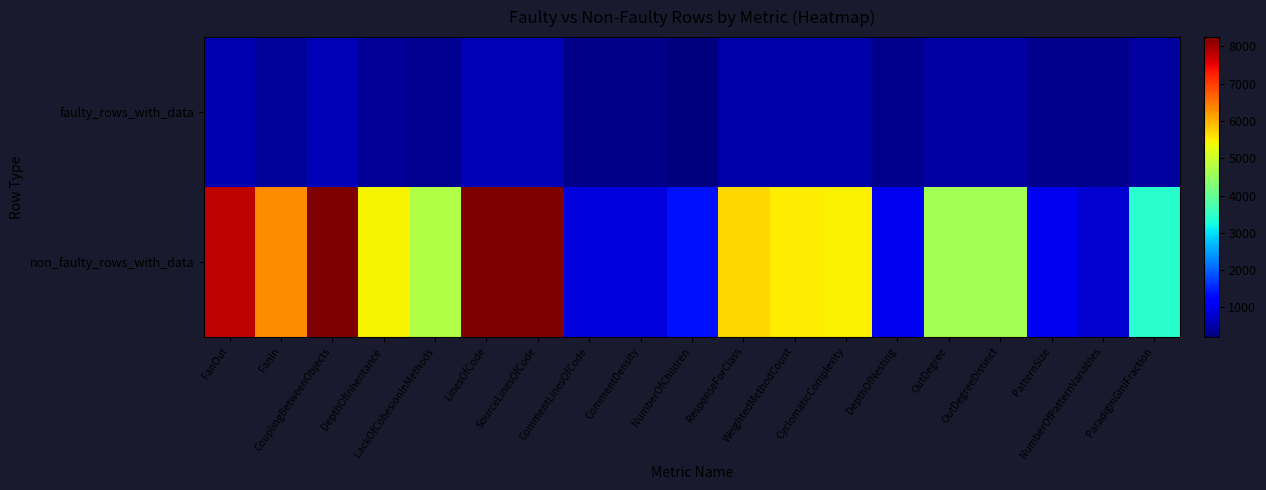

What is the difference between the highest and lowest values at PatternSize?

697